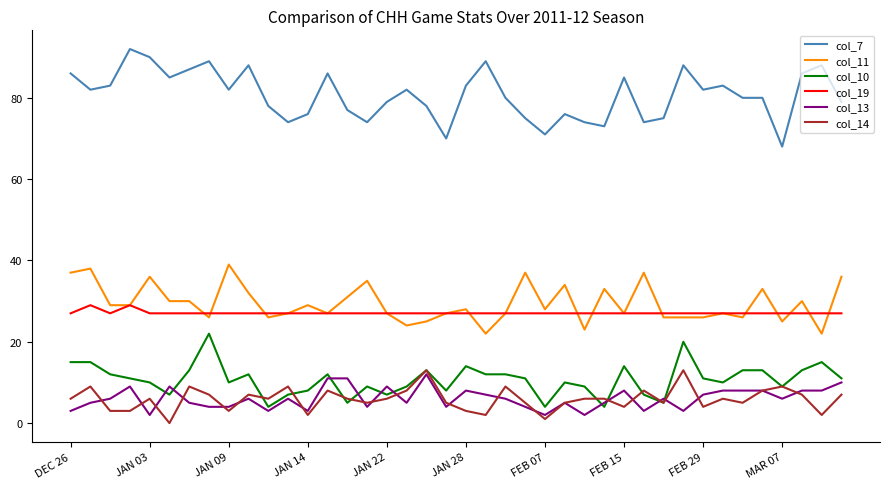

What is the maximum value shown in the chart?

92